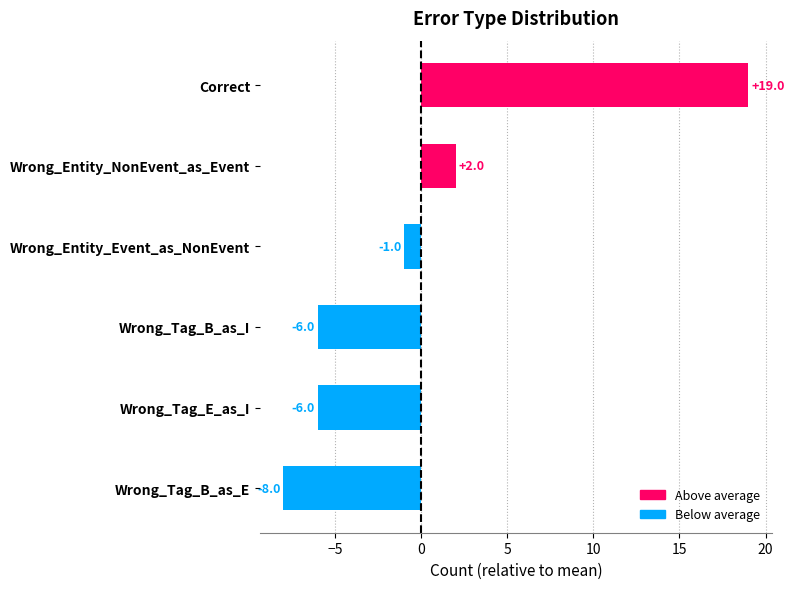

What is the label of the 5th bar from the bottom?

Wrong_Entity_NonEvent_as_Event